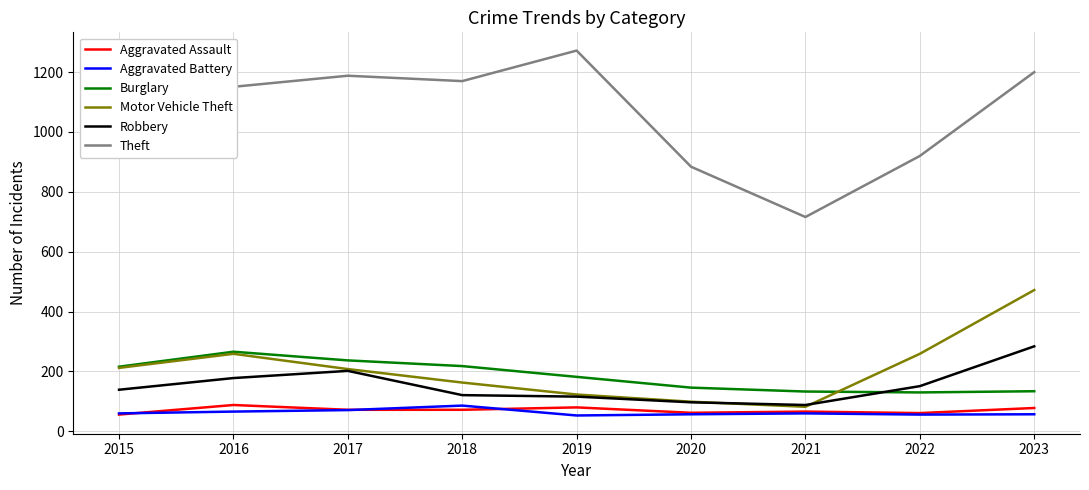

What is the spread (max minus min) of values at 2015?

985